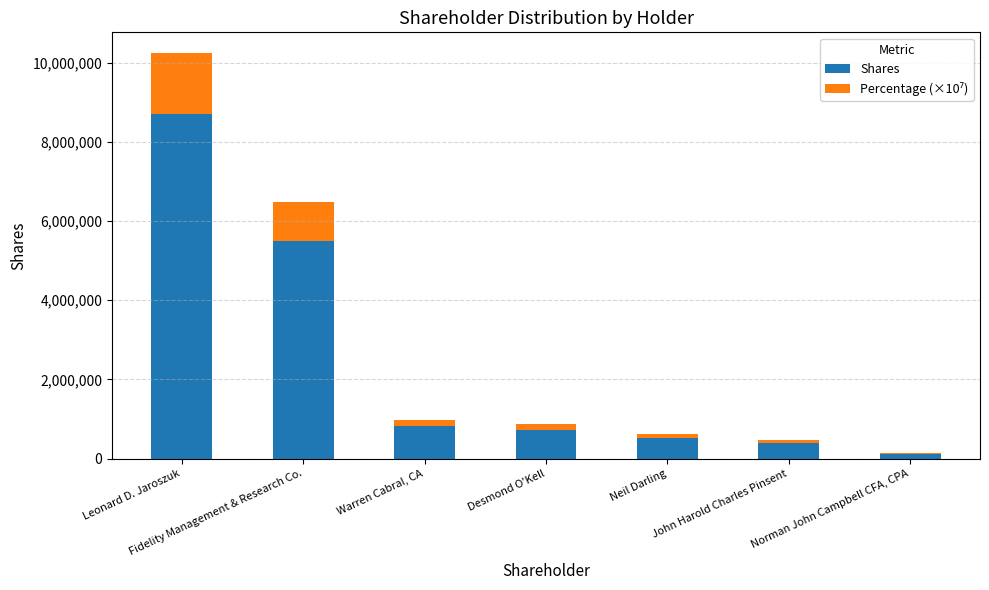

At which category is the sum across all series the highest?

Leonard D. Jaroszuk